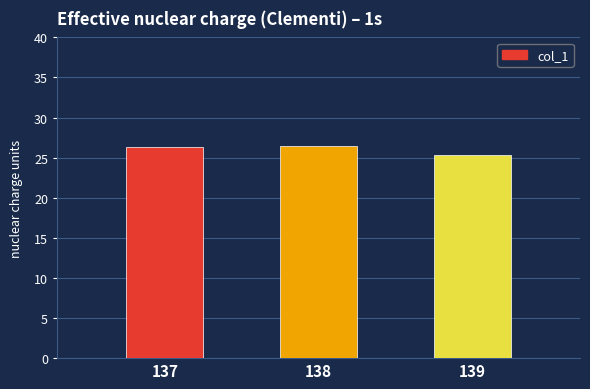

List the labels in order of value, largest first.

138, 137, 139